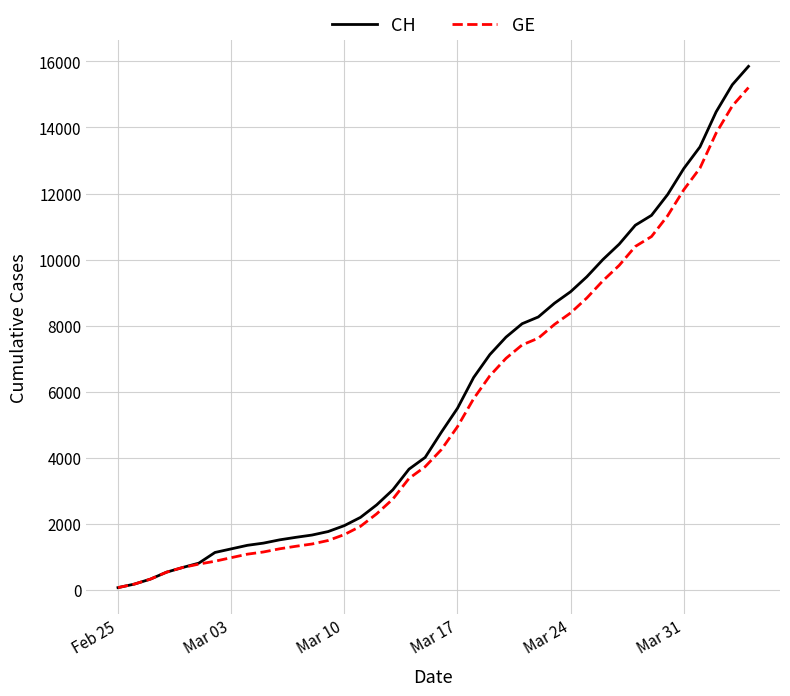

What is the highest value of the GE series?

15208